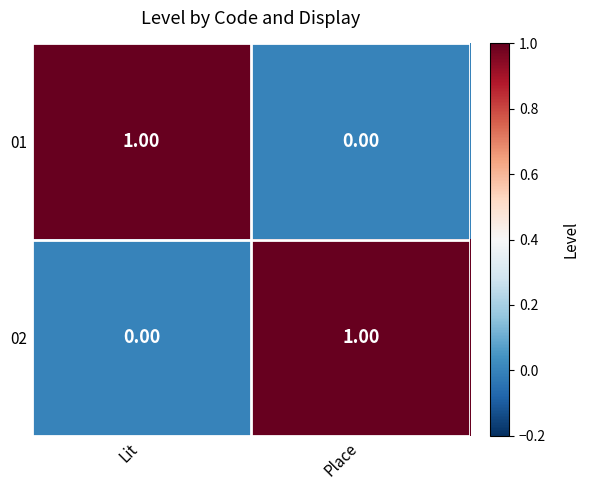

At which label does 01 reach its minimum?

Place